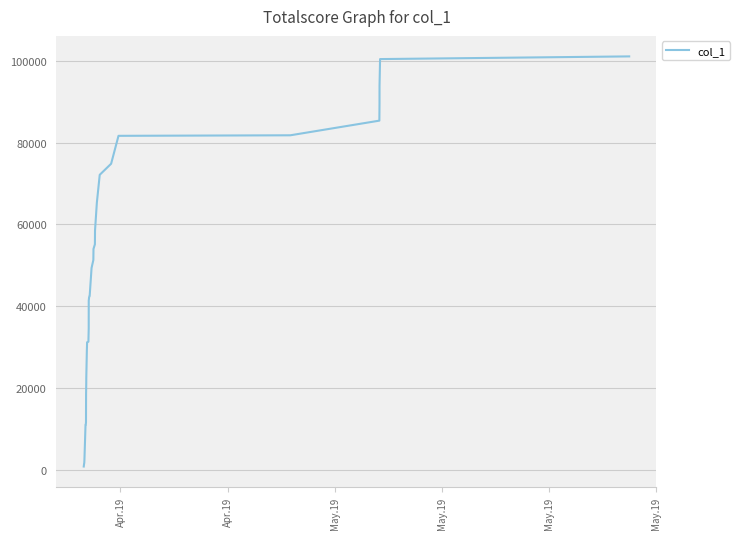

What is the maximum value shown in the chart?

101154.2